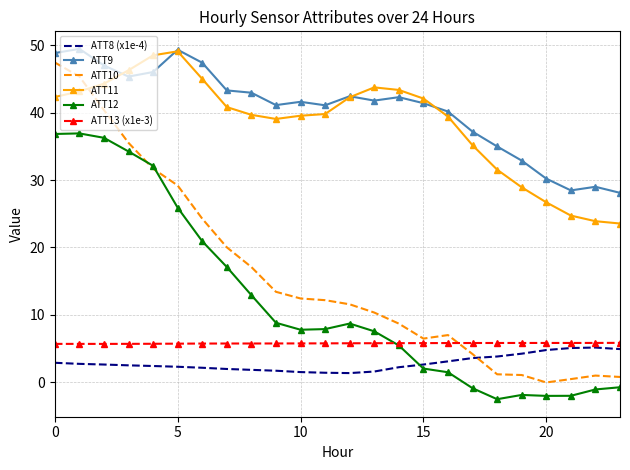

True or false: ATT10 and ATT9 cross at least once.

False